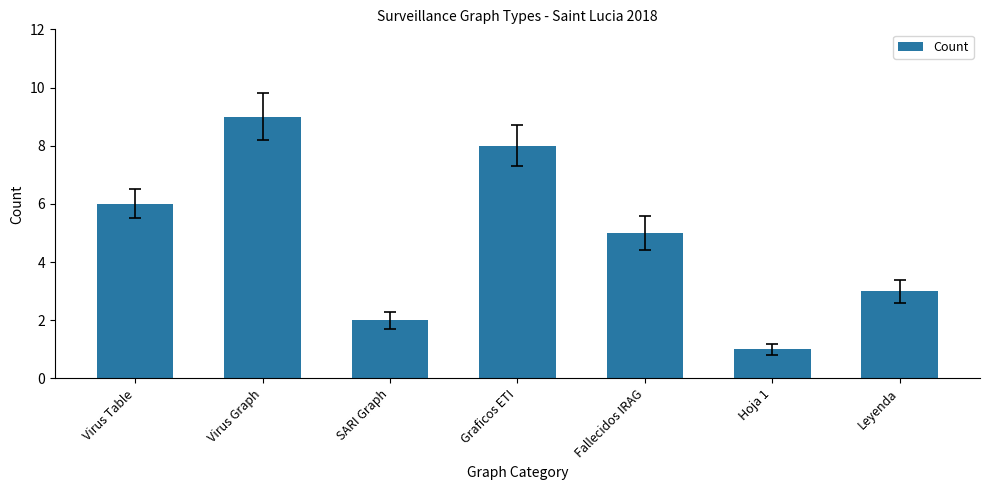

What is the maximum value shown in the chart?

9